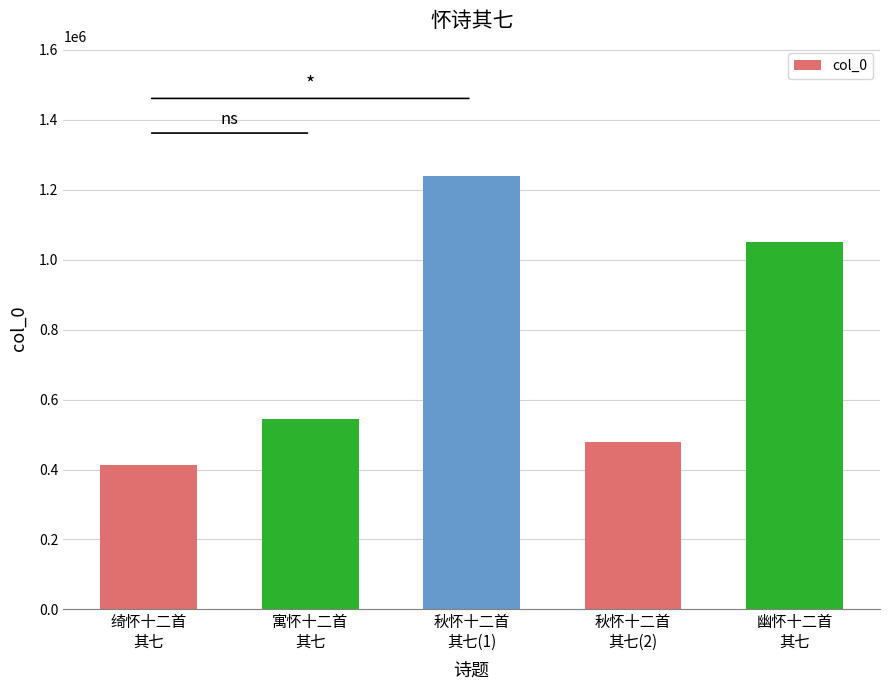

Rank the categories by value from lowest to highest.

绮怀十二首
其七, 秋怀十二首
其七(2), 寓怀十二首
其七, 幽怀十二首
其七, 秋怀十二首
其七(1)